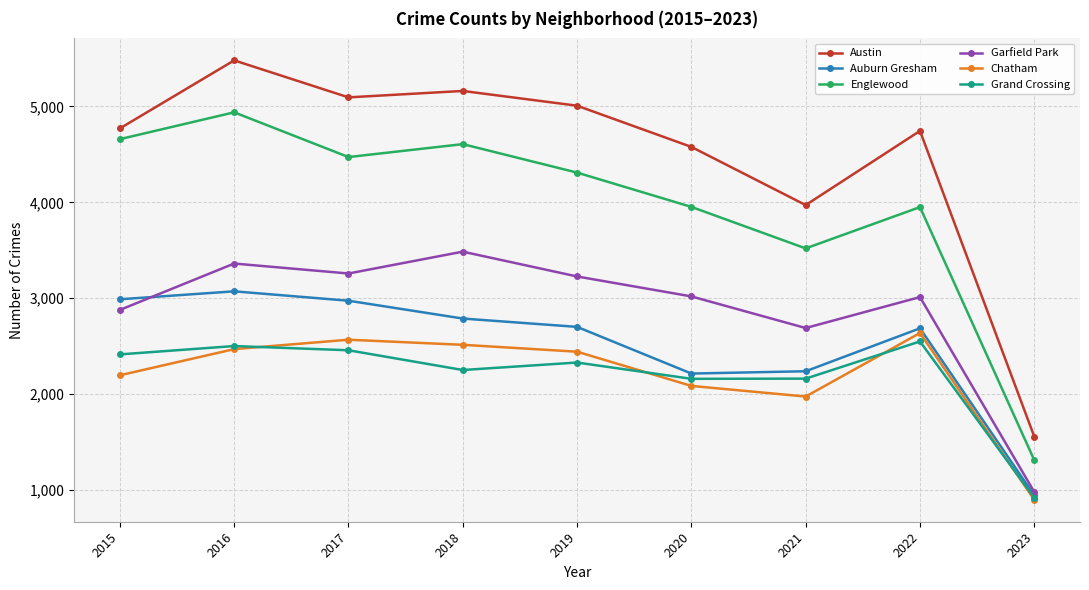

What is the total value across all series at 2016?

21820